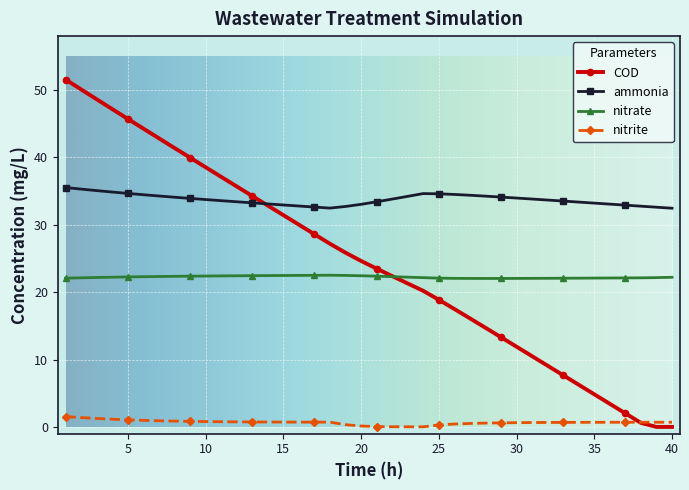

Which series has the largest total across all categories?

ammonia